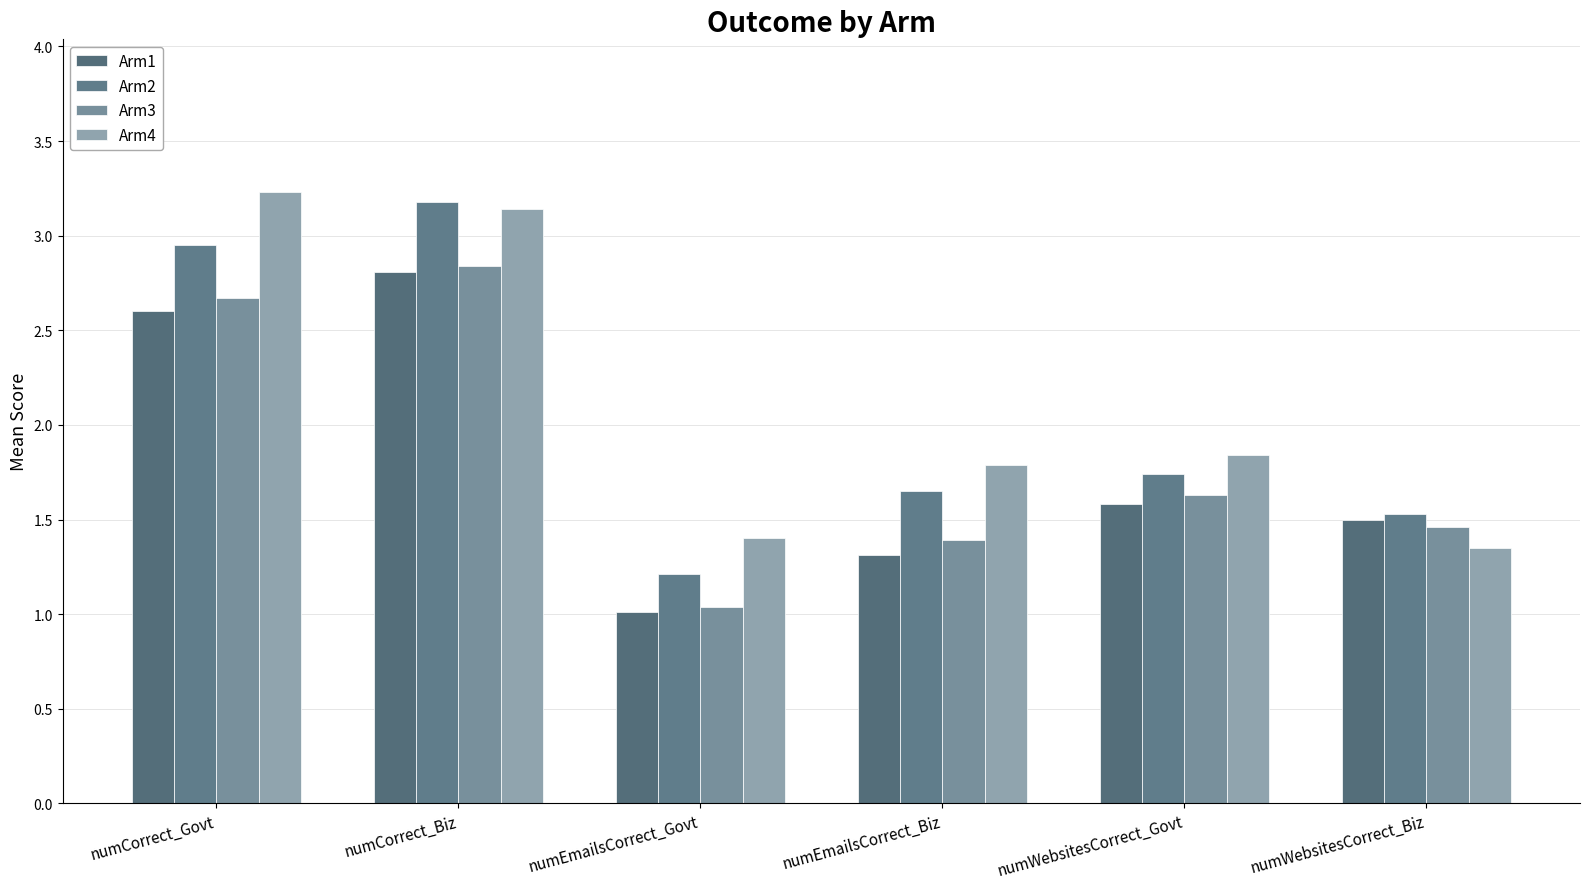

Which series changed the most between numCorrect_Biz and numEmailsCorrect_Biz?

Arm2